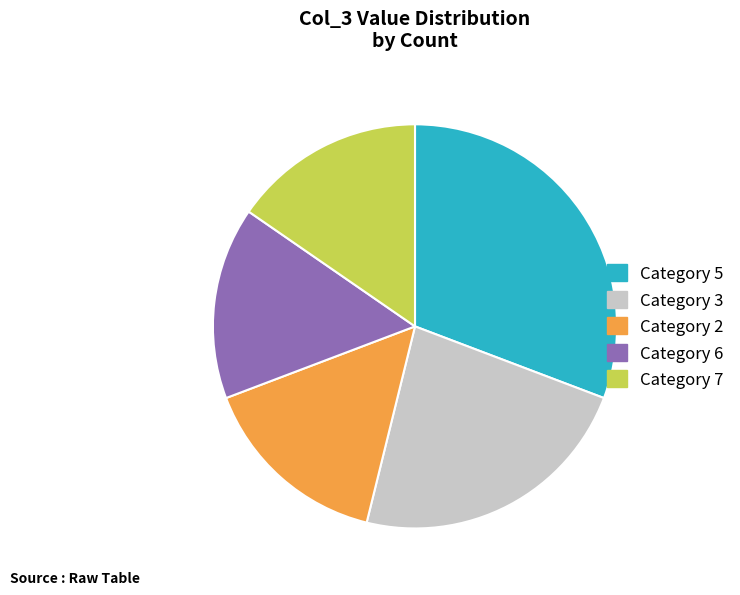

Does any single category account for the majority?

No